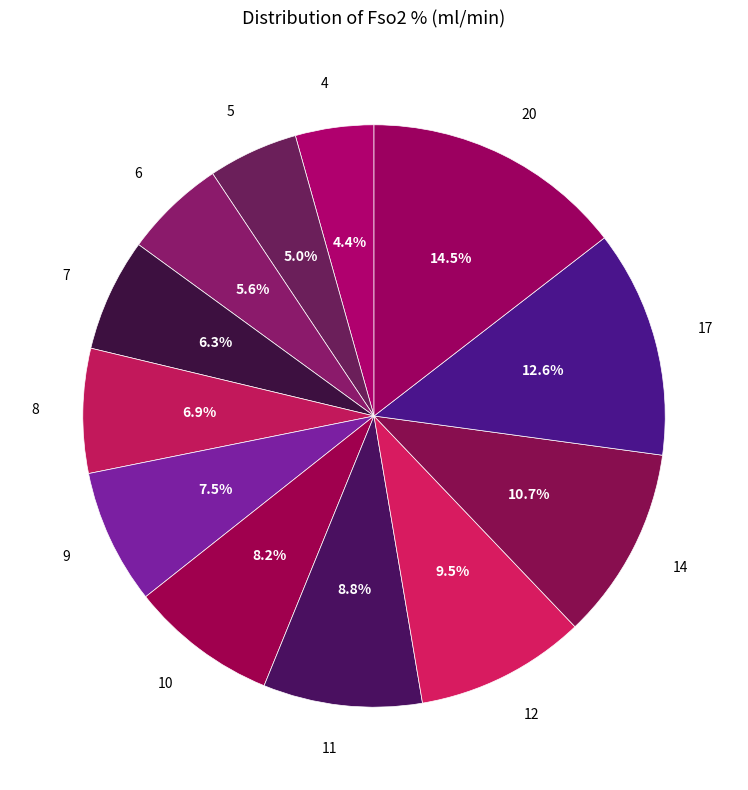

Approximately how many times larger is the value at 6 compared to 17?

0.4